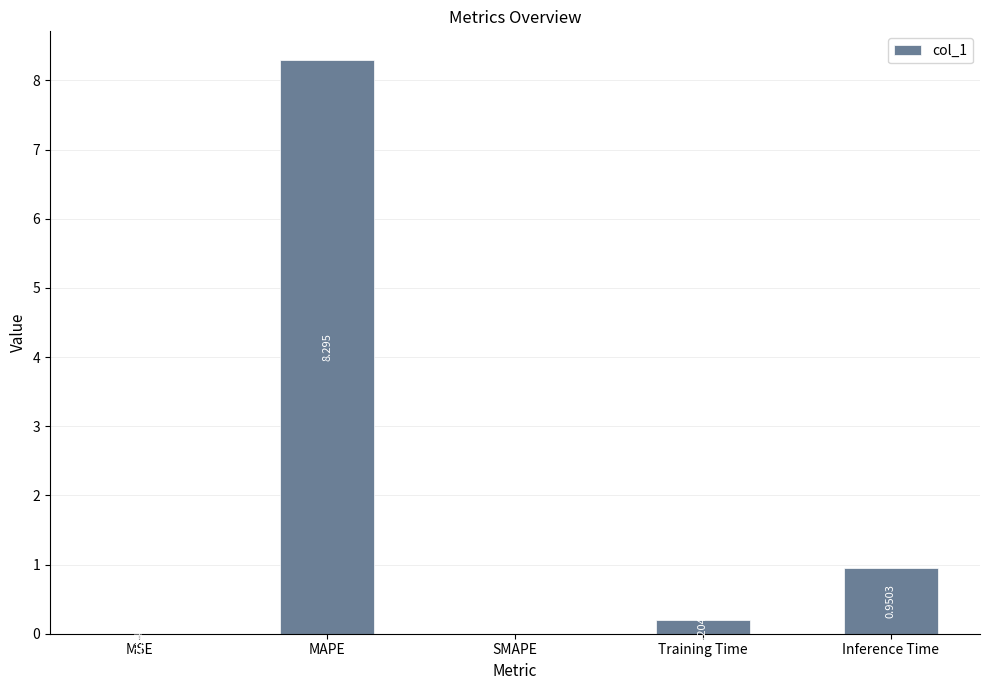

What is the sum of all values?

9.4